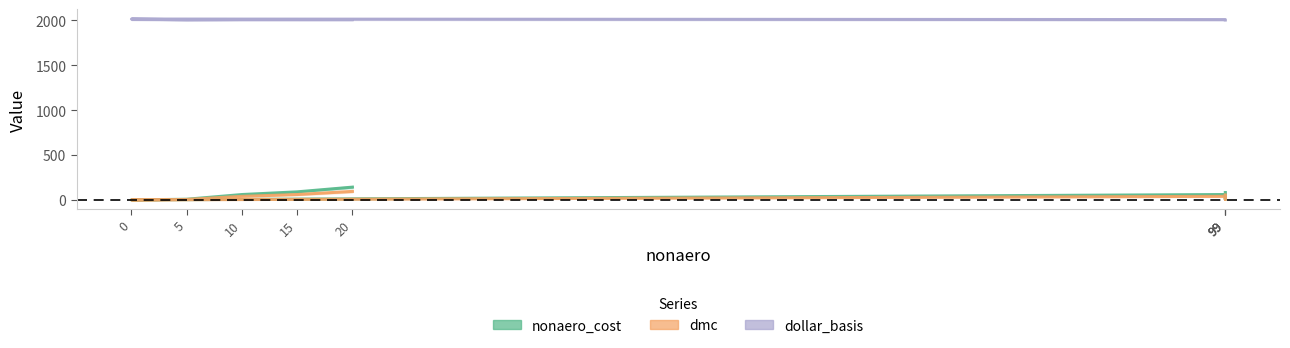

Where is dmc nearest to the value 47?

99